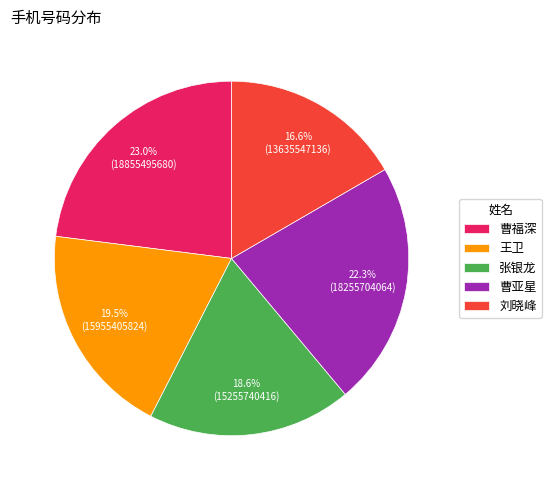

Which category has the smallest portion of the pie?

刘晓峰